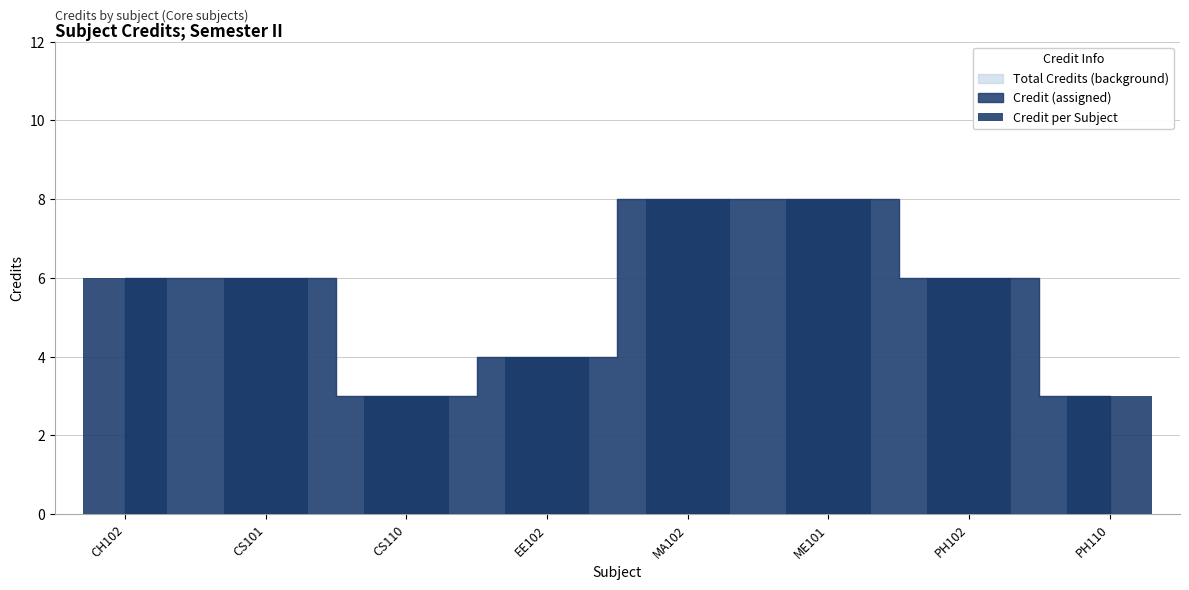

How many categories are shown in the chart?

8